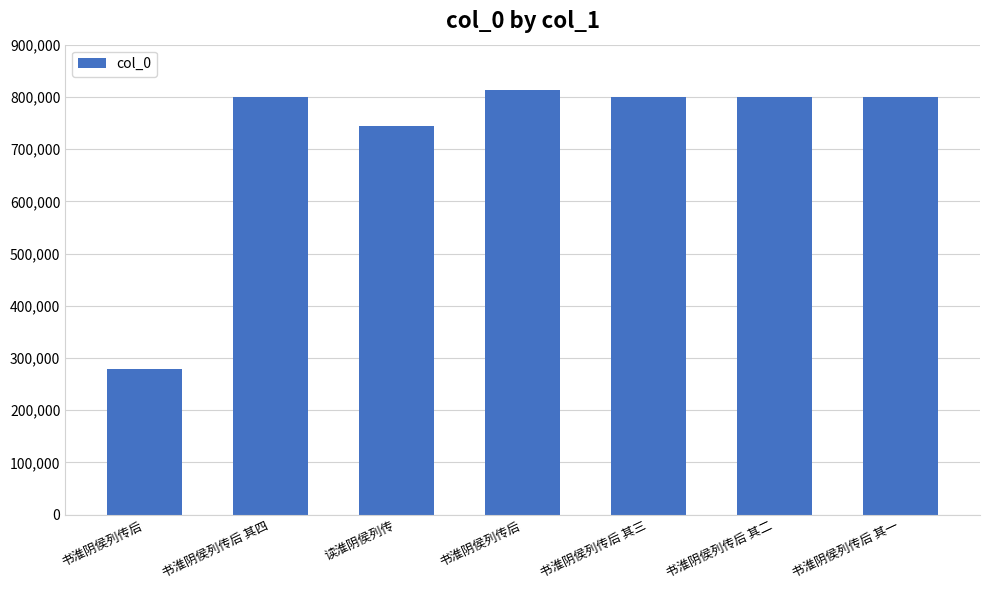

How many data points does each series have?

7